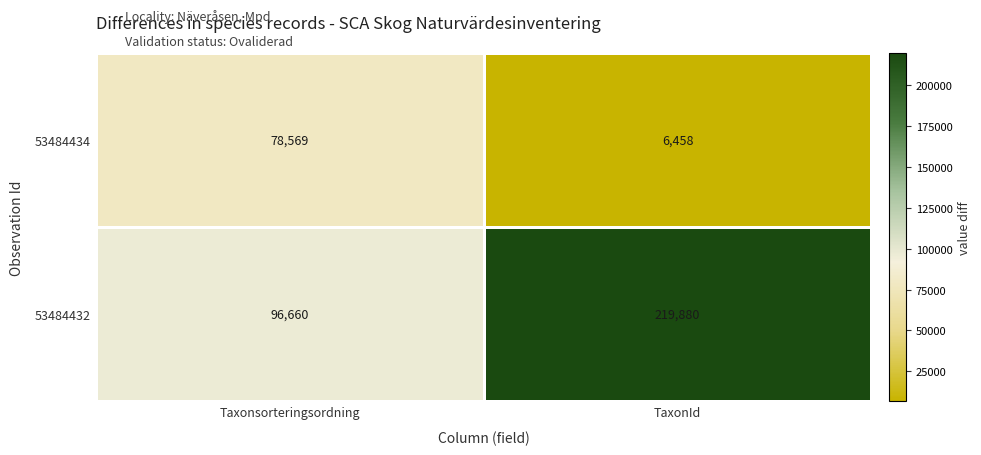

What is the total value across all series at TaxonId?

226338